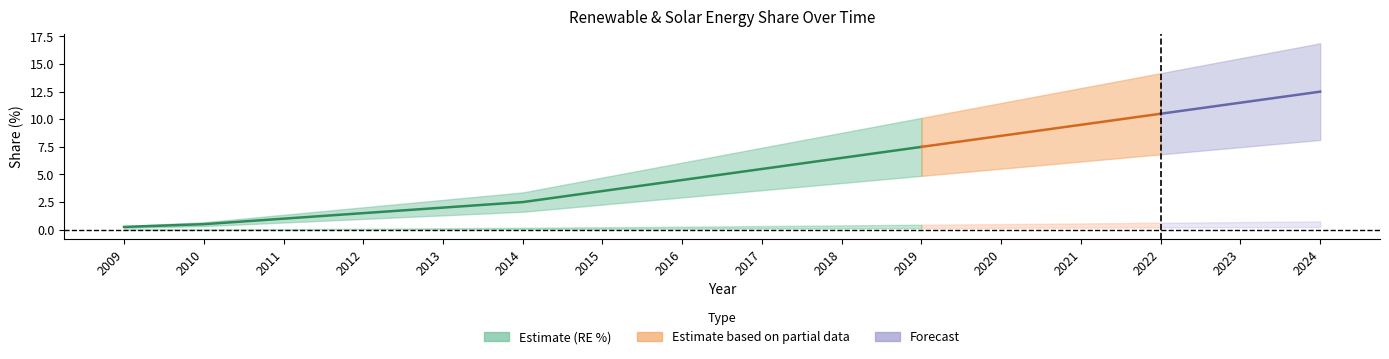

True or false: Solar % has a value of 0.2 at 2016.

True